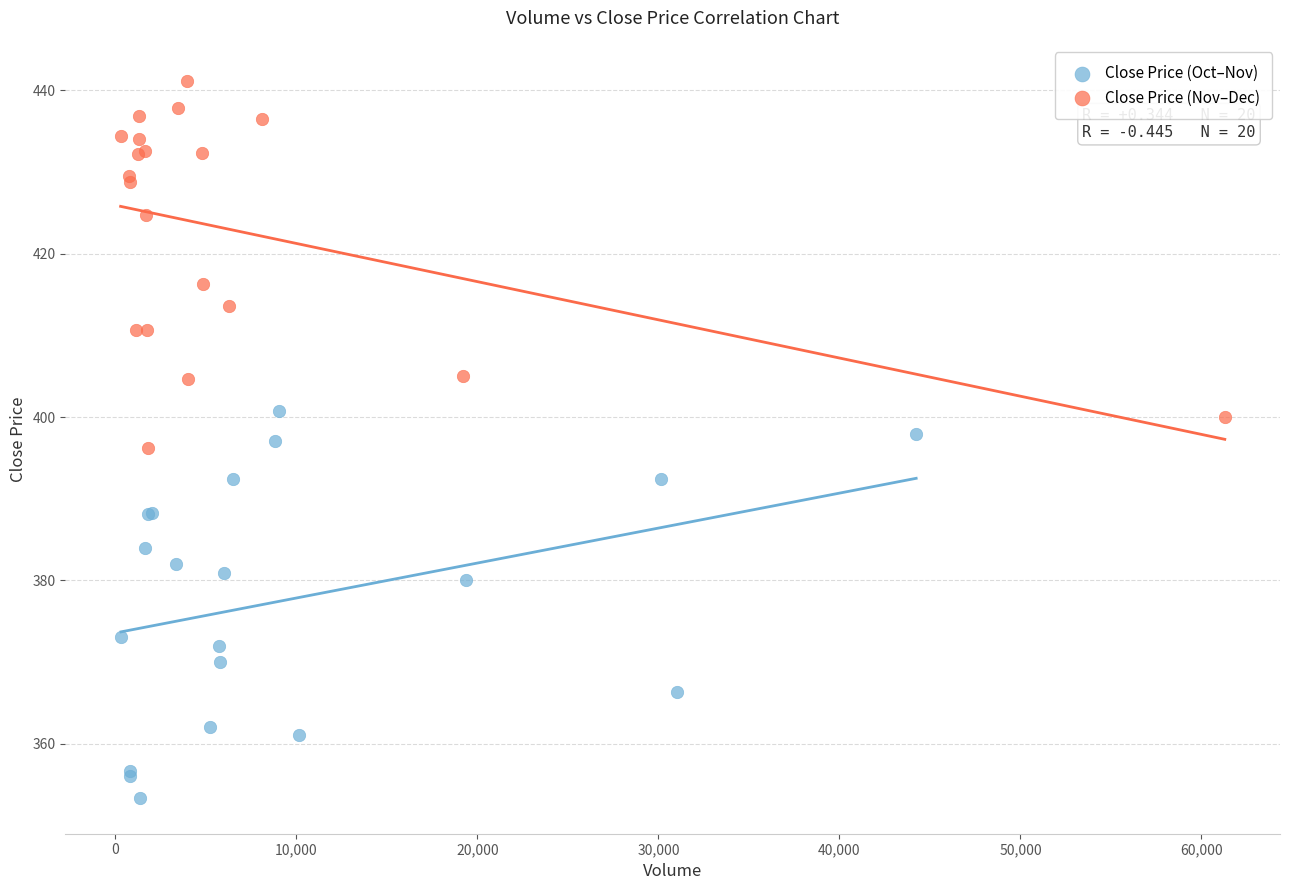

Which series contains the lowest Y value?

Close Price (Oct–Nov)